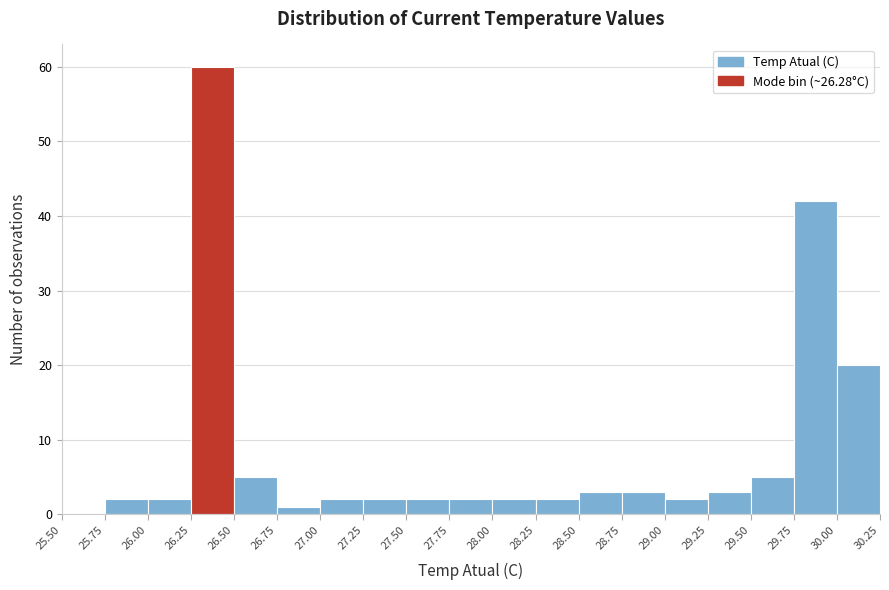

How tall is the bar that spans 25.75 to 26.00 on the x-axis? The values are not printed on the chart, so give them approximately, as read against the axis.

2